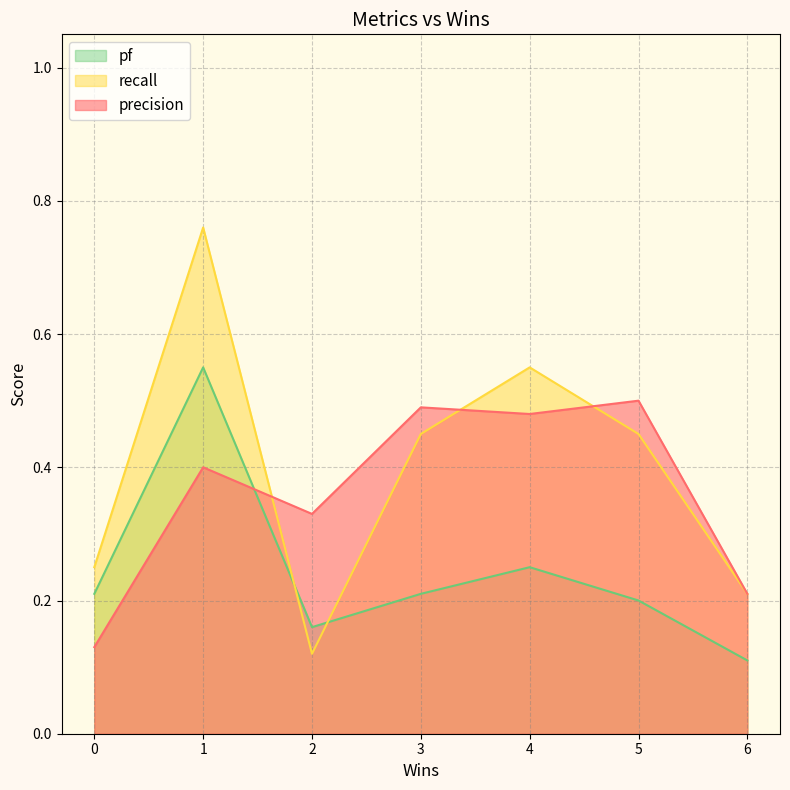

Between 4 and 6, which series saw the biggest shift?

recall